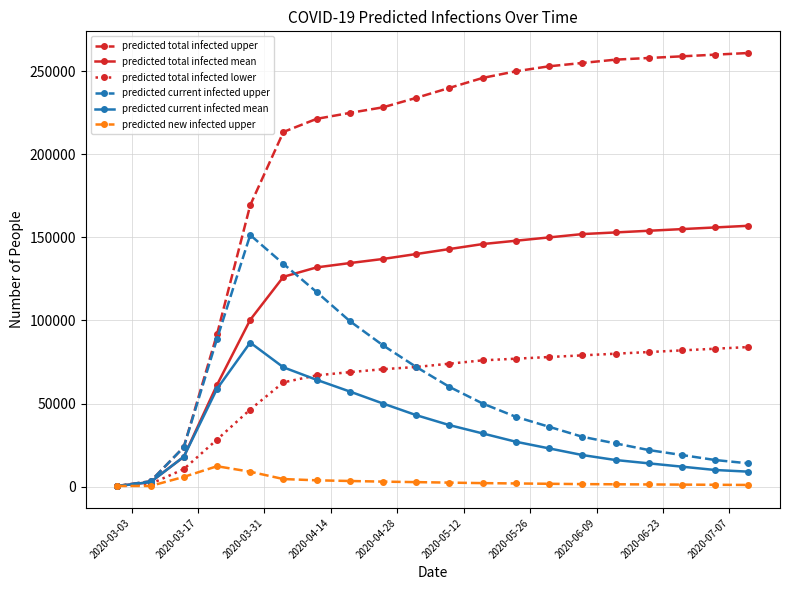

True or false: predicted current infected mean has more than 0 interior local peaks.

True